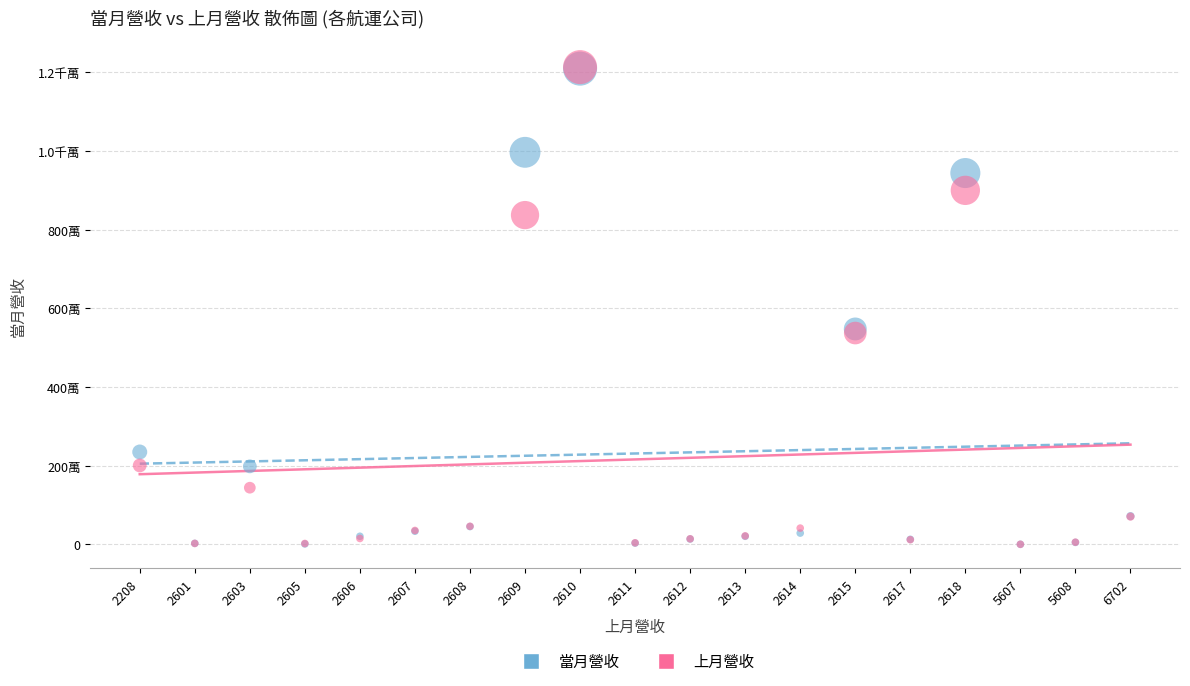

What are all the series names shown in the legend?

當月營收, 上月營收